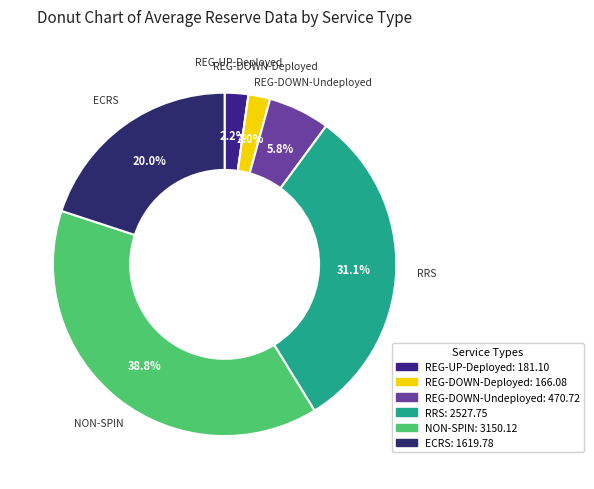

How many segments does this pie chart have?

7